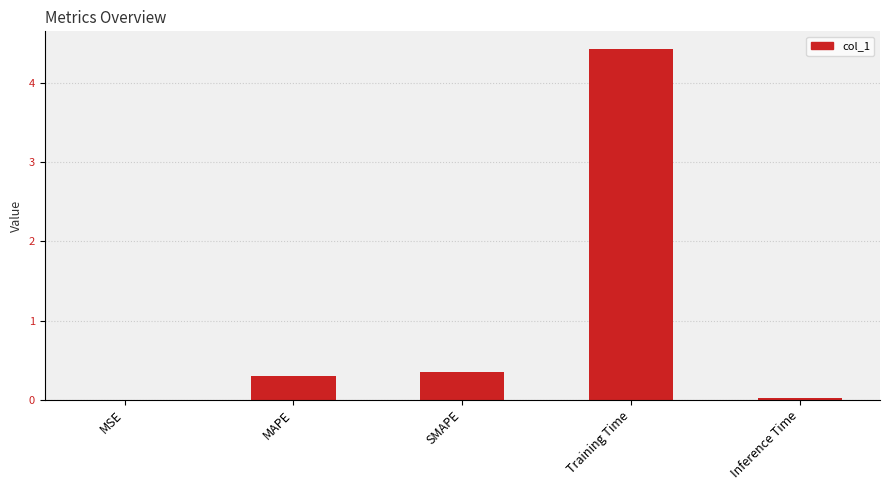

What is the greatest value displayed?

4.4